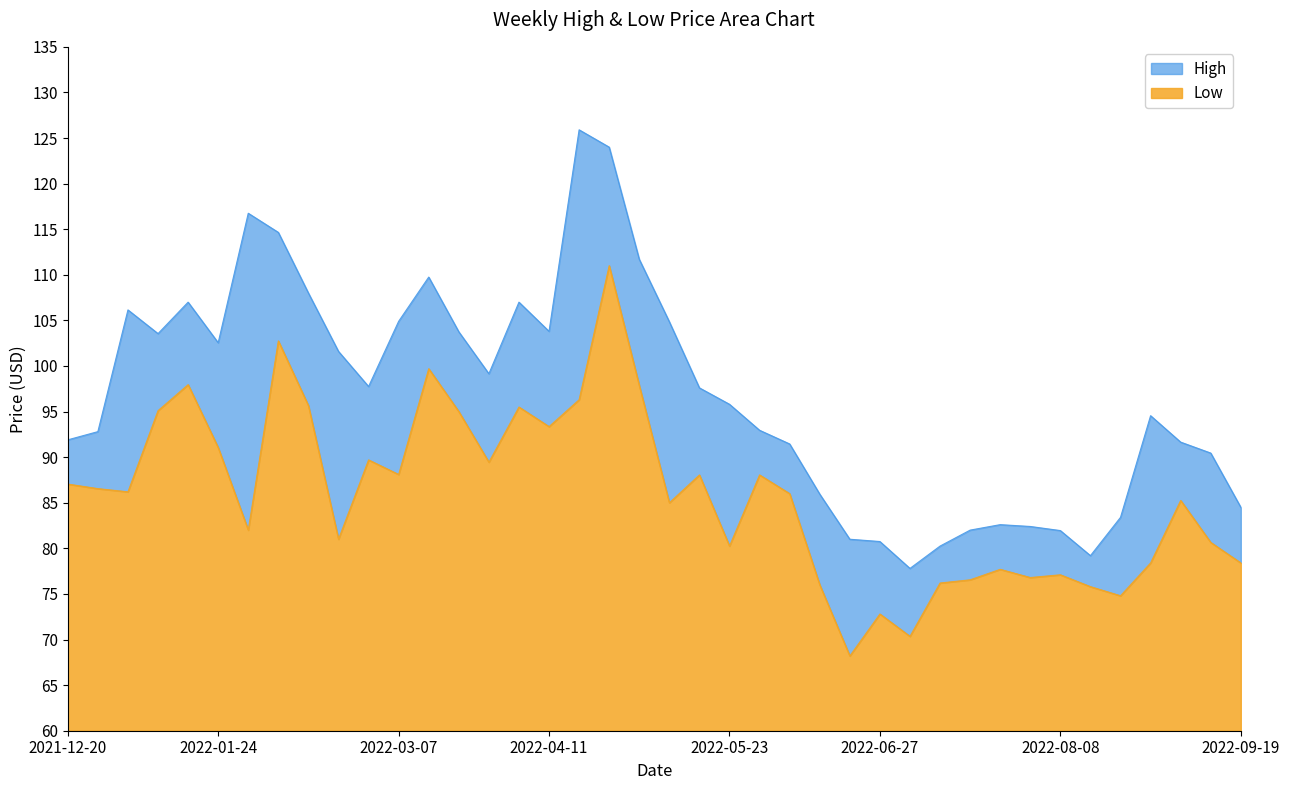

How many data points in High are above 97?

20